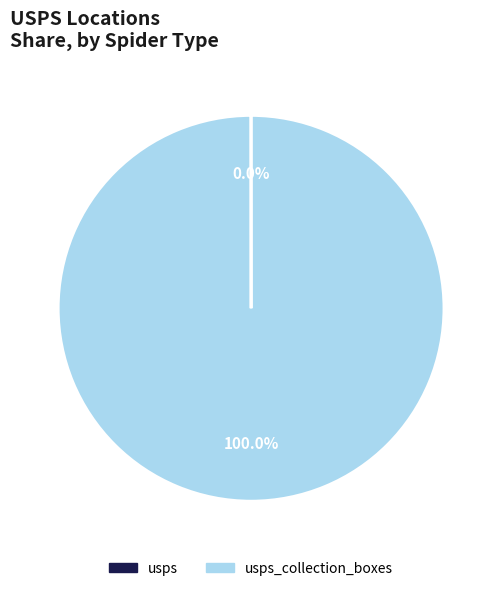

Does any single category account for the majority?

Yes